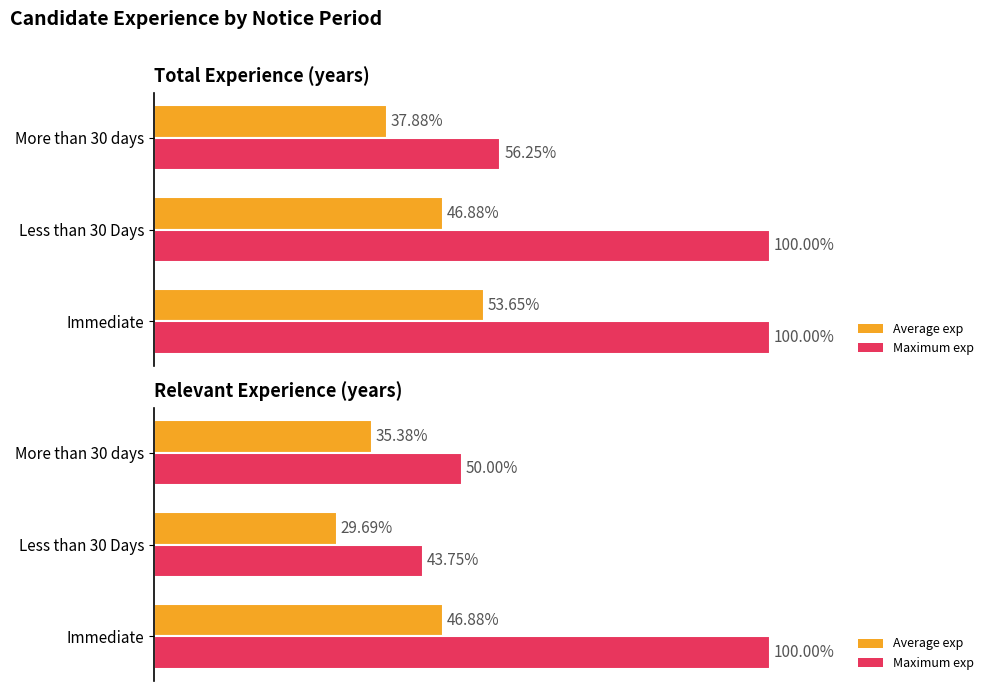

List the series in order of their overall mean, highest first.

Maximum exp, Average exp